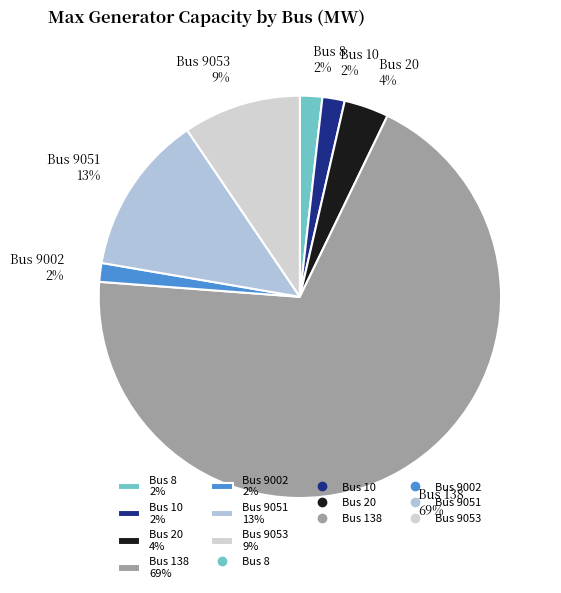

Count the number of slices in the pie.

7